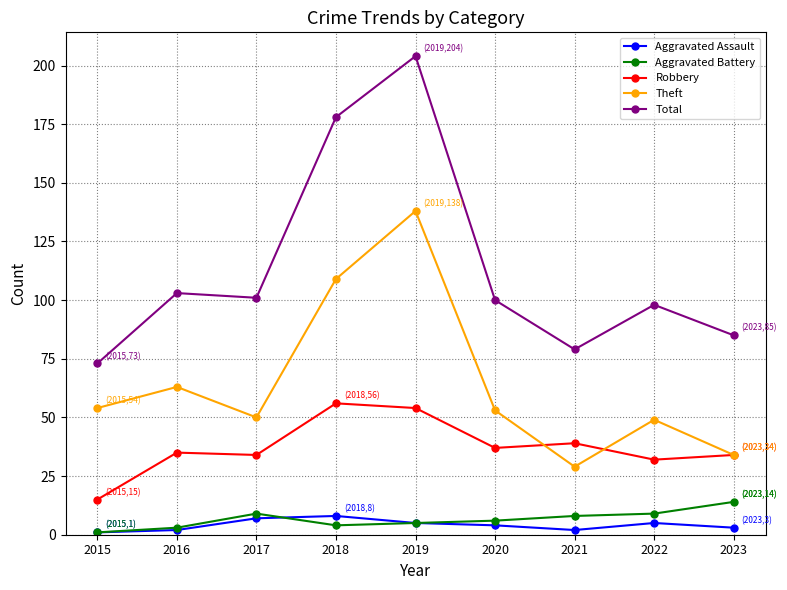

How many values in the Aggravated Battery series are below 6?

4